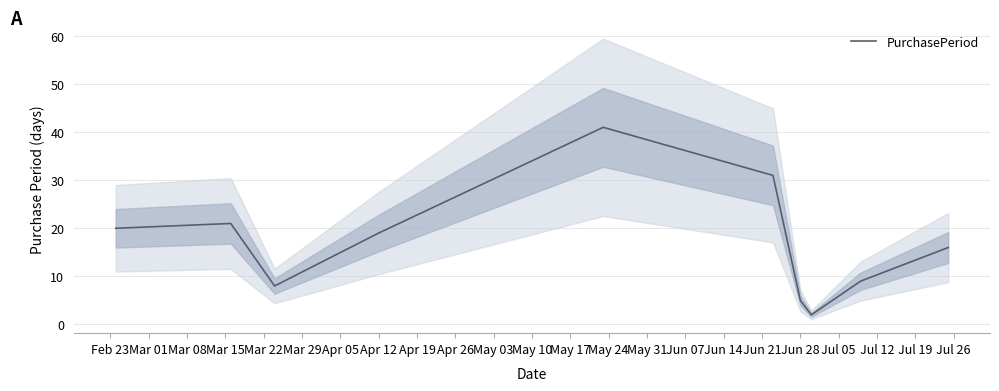

How many data points are above 19?

4